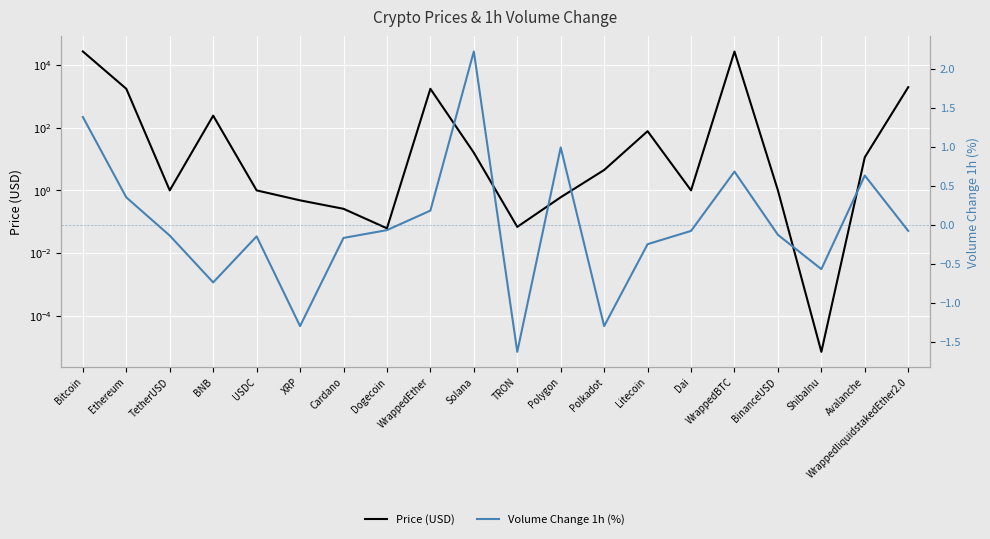

How many intersections are there between Volume Change 1h (%) and Price (USD)?

2